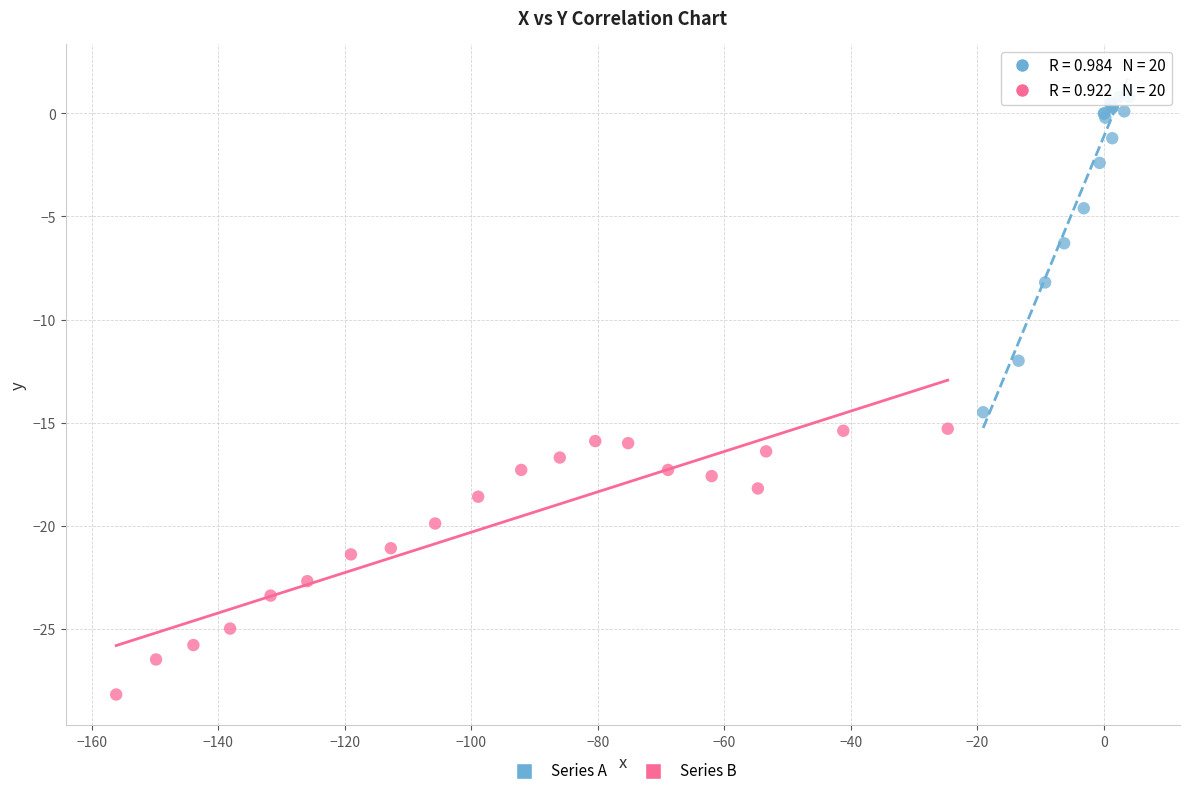

Which series contains the highest Y value?

Series A